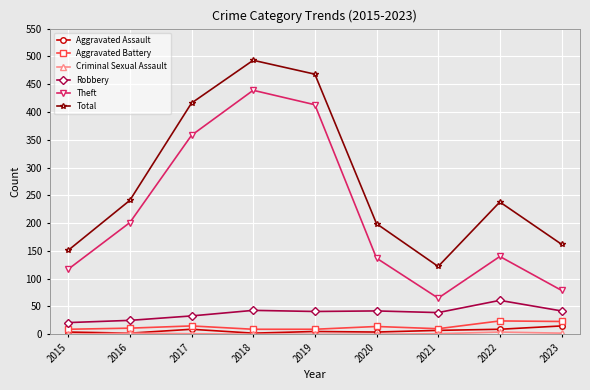

What is the highest value of the Aggravated Battery series?

24